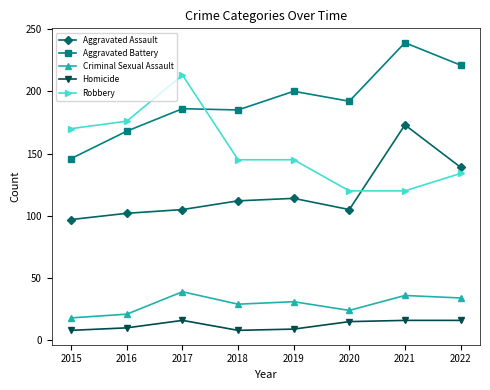

Which series changed the most between 2015 and 2019?

Aggravated Battery